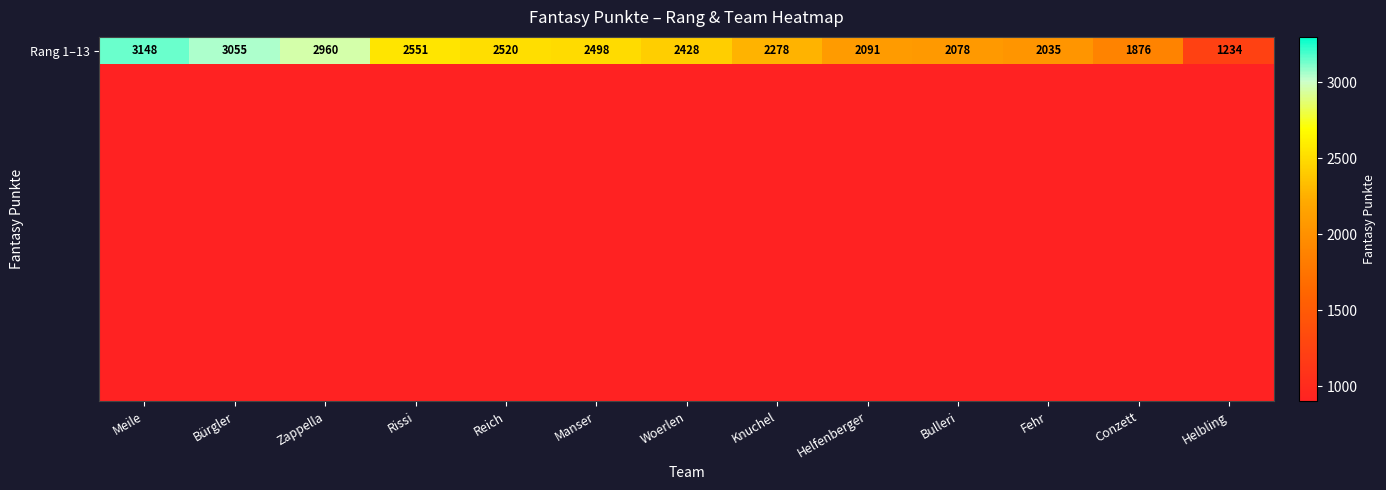

What is the difference between the highest and lowest values at Conzett?

1876